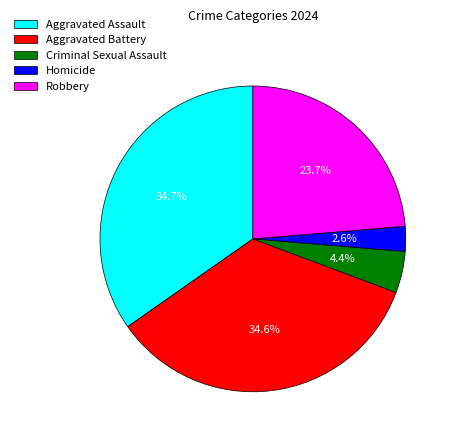

Approximately how many times larger is the value at Homicide compared to Robbery?

0.1